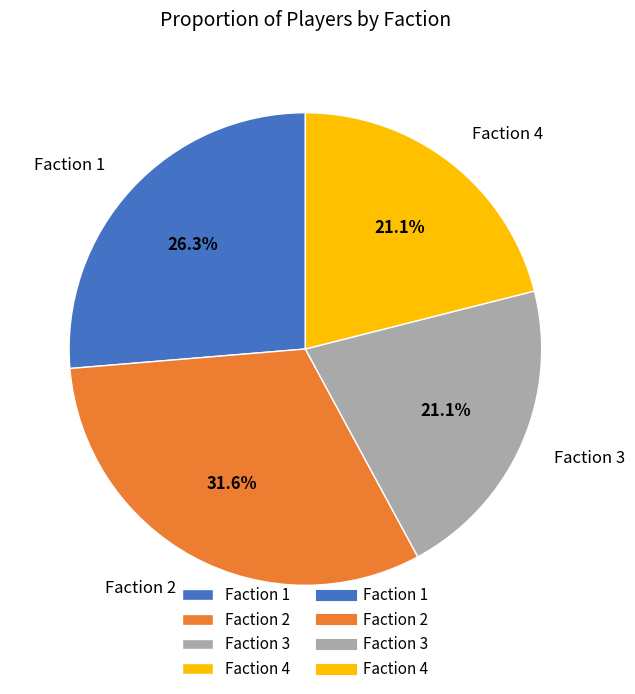

Is it true that Faction 2 is 13% of the pie?

False